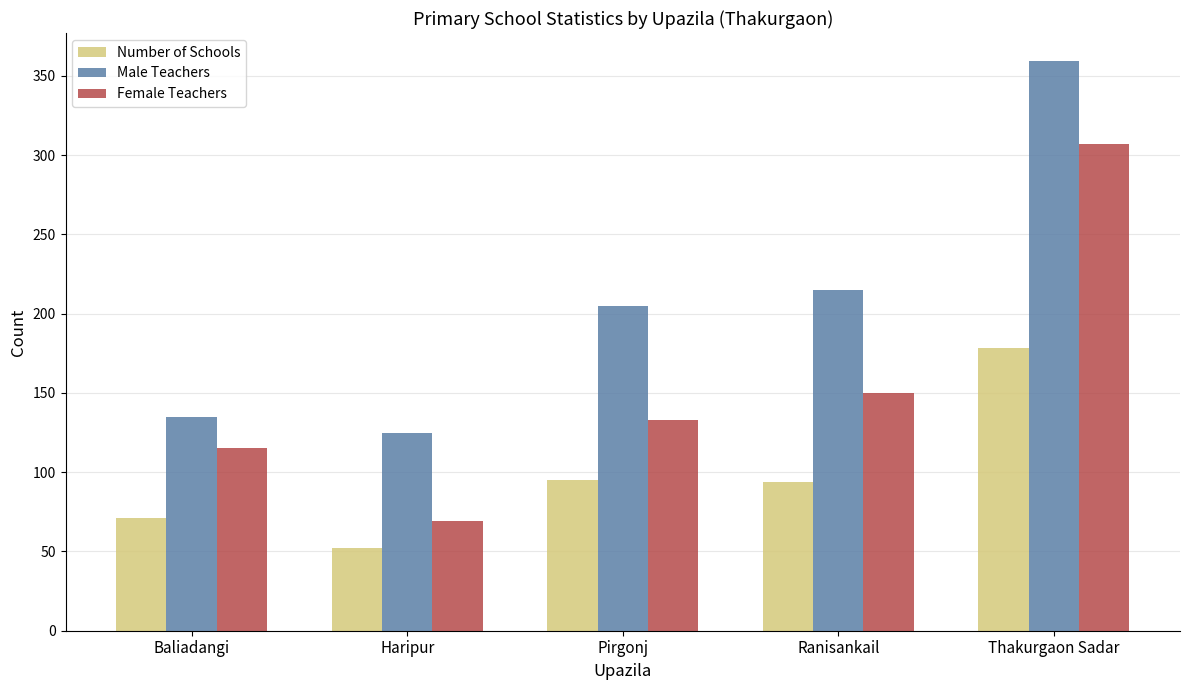

What is the value of the Number of Schools bar at the 4th from the left?

94